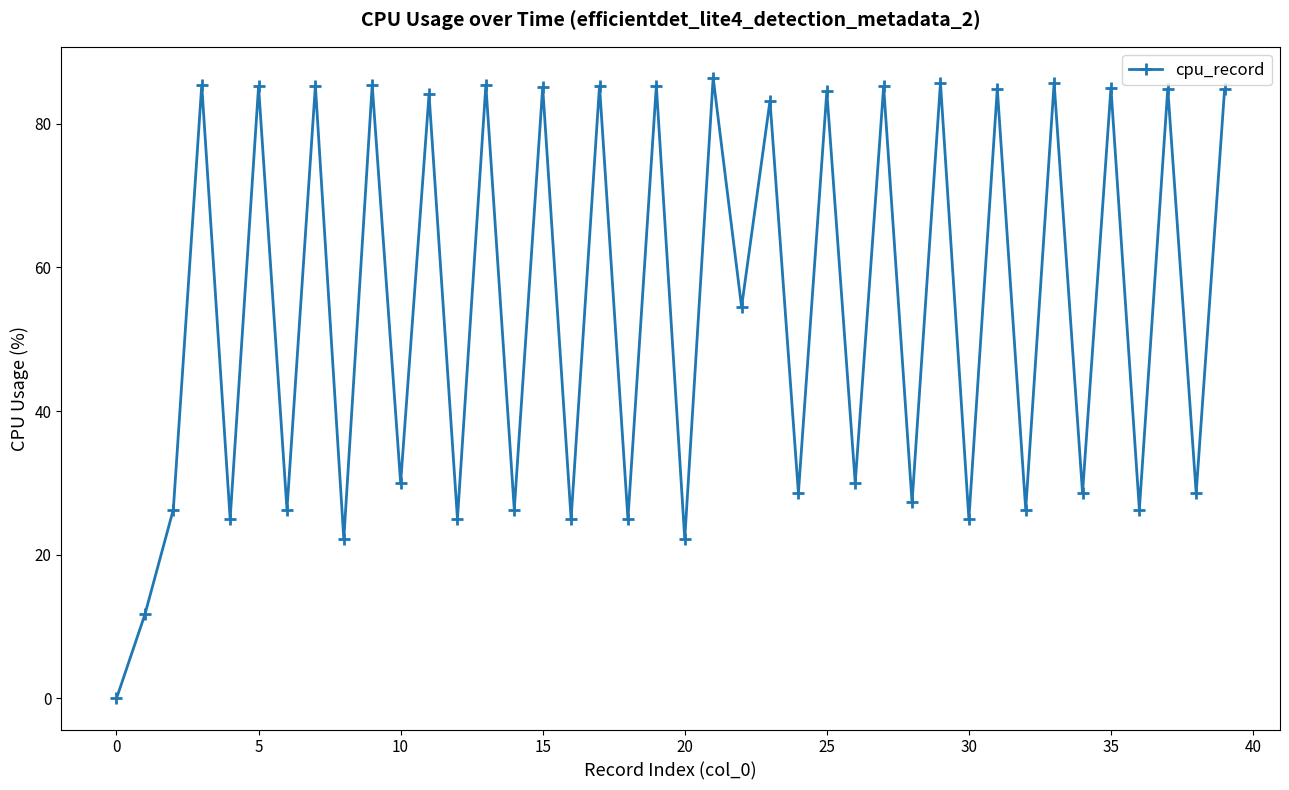

What is the maximum value shown in the chart?

86.4